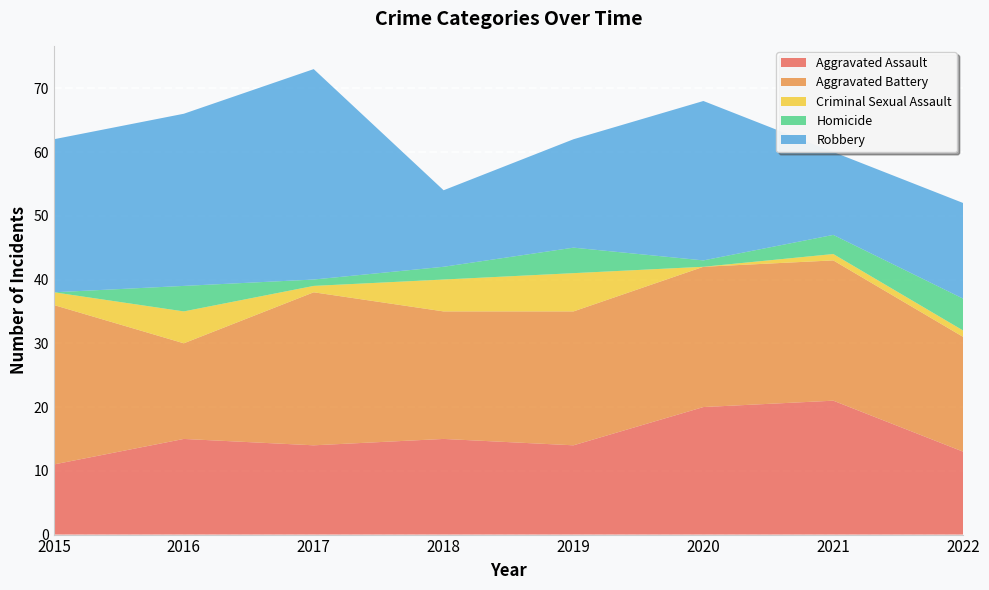

Reading left to right, transcribe all the data shown in this chart.

Aggravated Assault: 11	15	14	15	14	20	21	13
Aggravated Battery: 25	15	24	20	21	22	22	18
Criminal Sexual Assault: 2	5	1	5	6	0	1	1
Homicide: 0	4	1	2	4	1	3	5
Robbery: 24	27	33	12	17	25	13	15